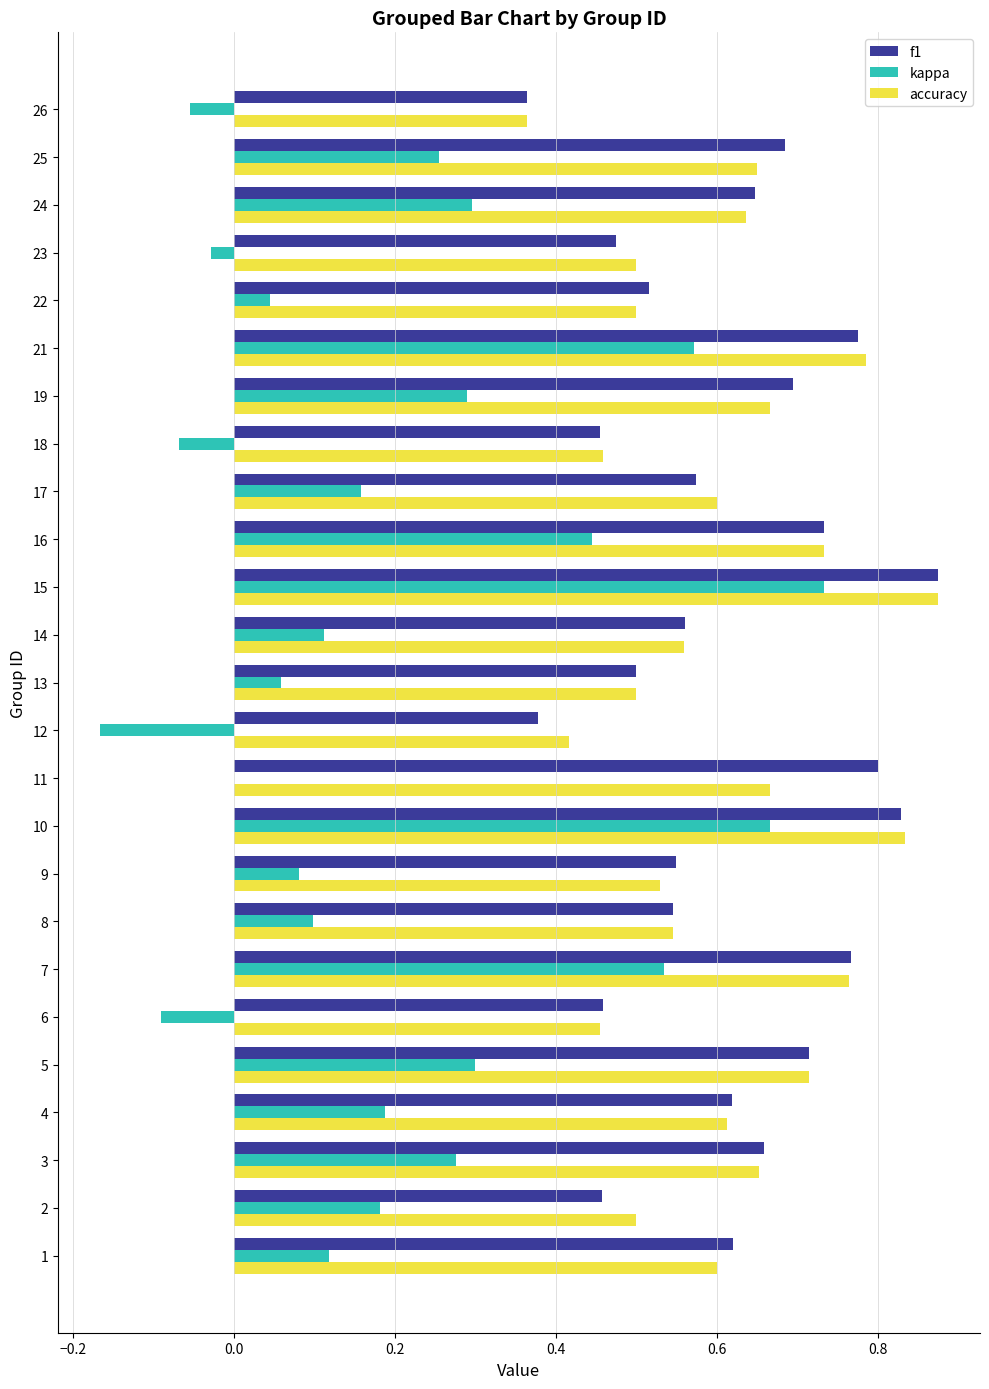

Count the number of categories in the chart.

25